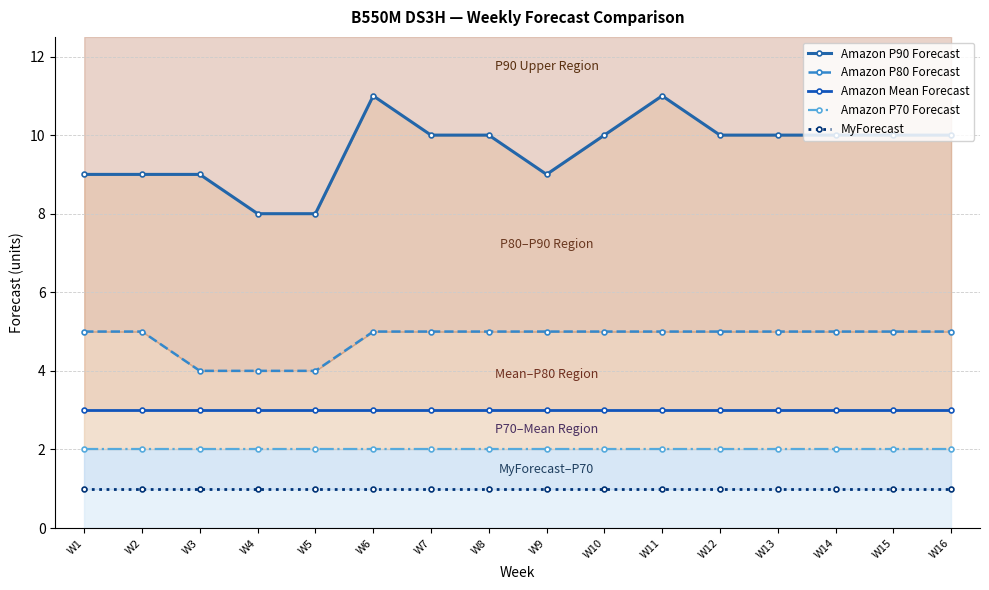

What is the value of the Amazon P90 Forecast point at the 1st from the left?

9